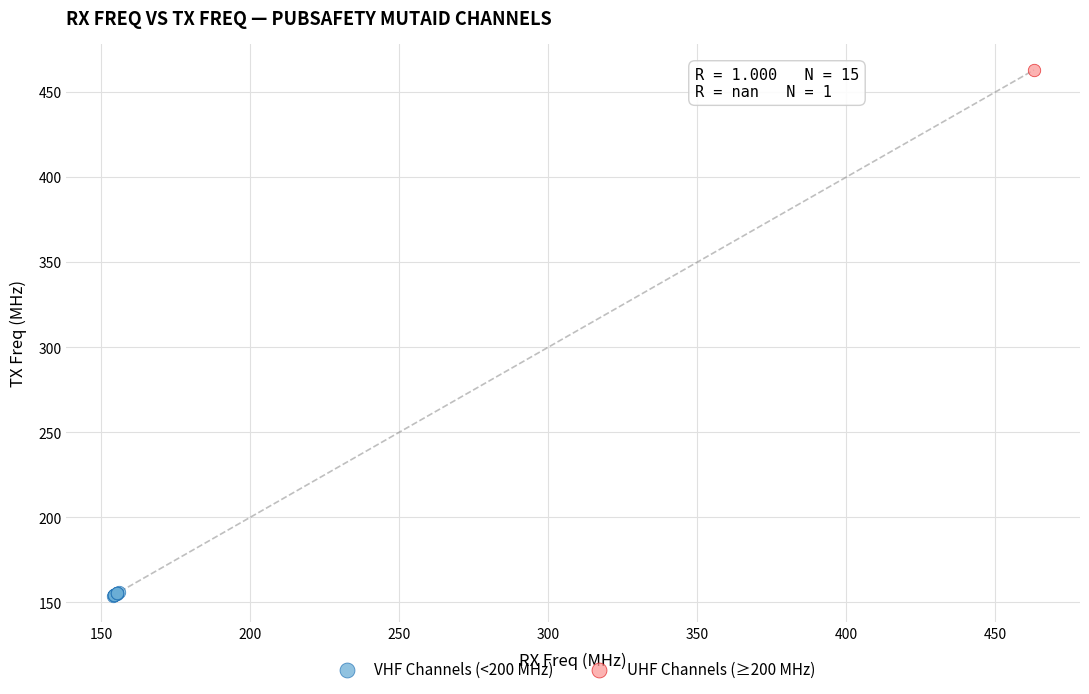

What are all the series names shown in the legend?

VHF Channels (<200 MHz), UHF Channels (≥200 MHz)